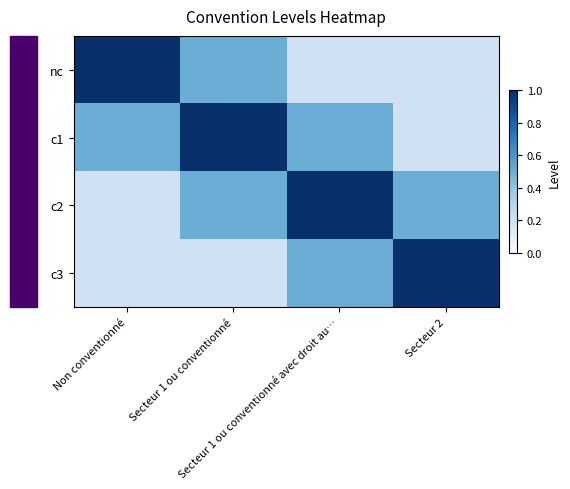

At which category does the chart reach its minimum across all series?

Secteur 1 ou conventionné avec droit au…